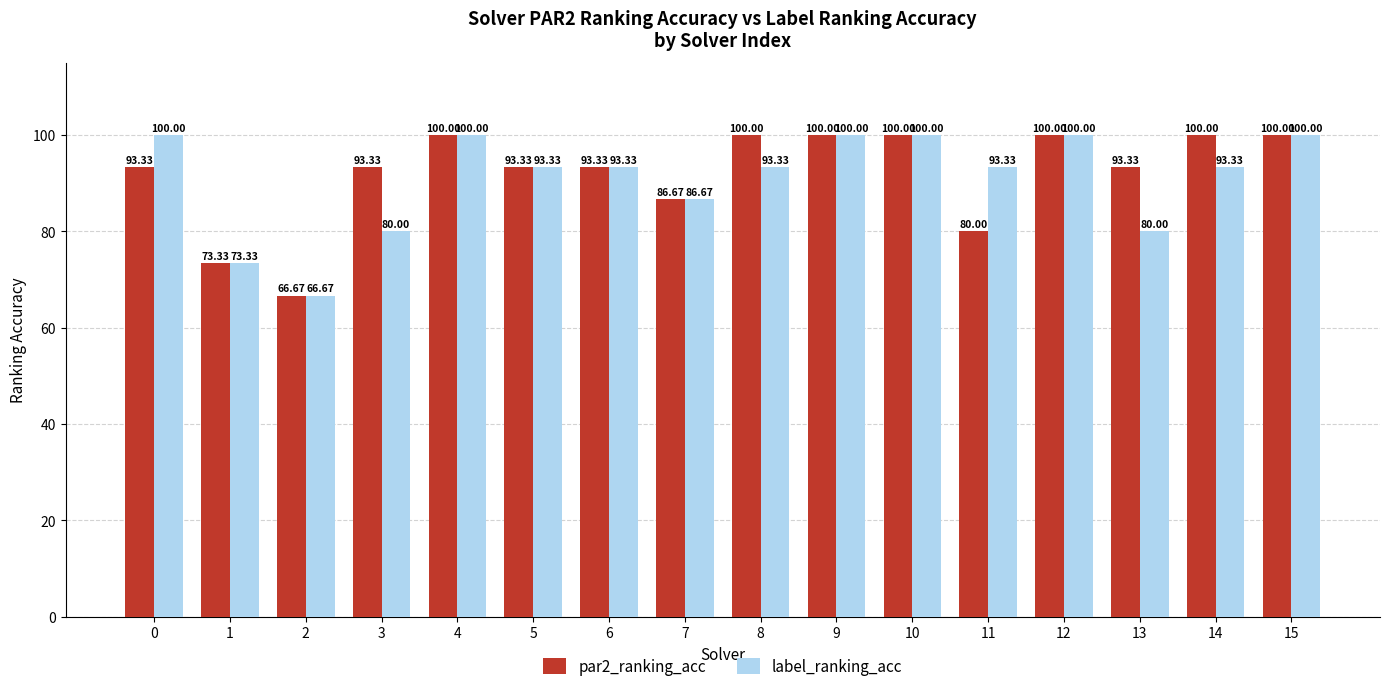

What is the sum of the label_ranking_acc values at 7 and 8?

180.0